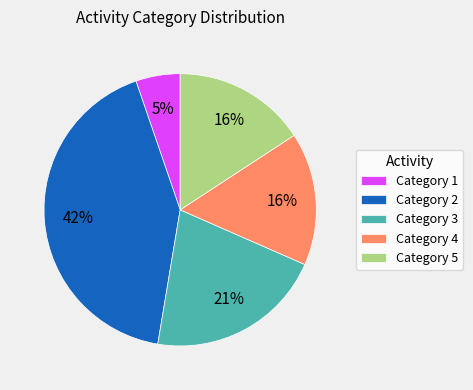

How many slices are in this pie chart?

5